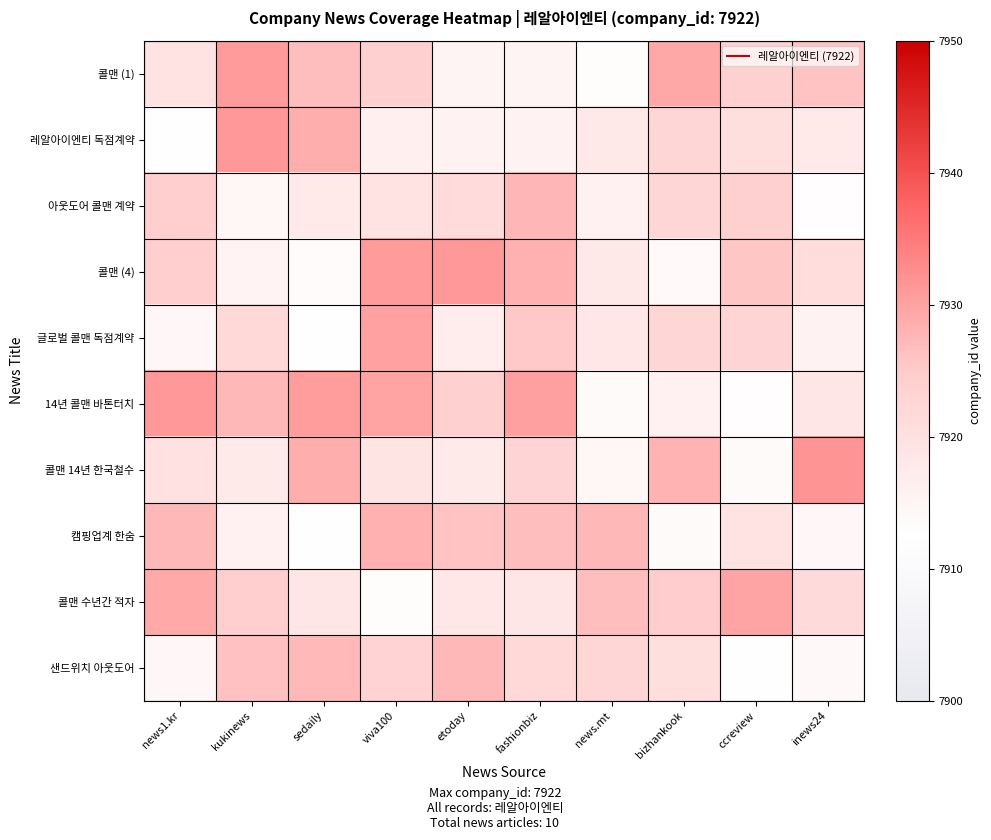

Reading right to left, extract all data points from this chart.

콜맨 (1): inews24=7926.2	ccreview=7924.0	bizhankook=7929.3	news.mt=7913.2	fashionbiz=7915.1	etoday=7915.1	viva100=7924.0	sedaily=7926.6	kukinews=7931.0	news1.kr=7919.5
레알아이엔티 독점계약: inews24=7917.8	ccreview=7920.6	bizhankook=7922.5	news.mt=7918.1	fashionbiz=7915.7	etoday=7915.6	viva100=7916.2	sedaily=7928.6	kukinews=7931.4	news1.kr=7912.4
아웃도어 콜맨 계약: inews24=7912.9	ccreview=7923.8	bizhankook=7922.3	news.mt=7916.0	fashionbiz=7927.7	etoday=7921.1	viva100=7919.3	sedaily=7917.8	kukinews=7914.8	news1.kr=7924.2
콜맨 (4): inews24=7920.8	ccreview=7925.7	bizhankook=7914.0	news.mt=7918.1	fashionbiz=7928.2	etoday=7931.3	viva100=7931.0	sedaily=7913.3	kukinews=7915.4	news1.kr=7924.2
글로벌 콜맨 독점계약: inews24=7915.7	ccreview=7922.9	bizhankook=7922.4	news.mt=7918.2	fashionbiz=7925.3	etoday=7917.2	viva100=7930.2	sedaily=7912.7	kukinews=7921.9	news1.kr=7914.4
14년 콜맨 바톤터치: inews24=7918.5	ccreview=7912.9	bizhankook=7915.9	news.mt=7913.8	fashionbiz=7930.4	etoday=7924.0	viva100=7929.9	sedaily=7930.8	kukinews=7927.5	news1.kr=7931.4
콜맨 14년 한국철수: inews24=7931.7	ccreview=7913.5	bizhankook=7928.0	news.mt=7914.8	fashionbiz=7922.9	etoday=7917.6	viva100=7919.1	sedaily=7928.6	kukinews=7917.4	news1.kr=7919.8
캠핑업계 한숨: inews24=7914.3	ccreview=7919.2	bizhankook=7913.5	news.mt=7927.4	fashionbiz=7926.6	etoday=7926.1	viva100=7928.3	sedaily=7912.1	kukinews=7916.0	news1.kr=7927.4
콜맨 수년간 적자: inews24=7921.4	ccreview=7929.7	bizhankook=7924.8	news.mt=7926.6	fashionbiz=7918.5	etoday=7918.2	viva100=7913.3	sedaily=7918.6	kukinews=7924.5	news1.kr=7929.3
샌드위치 아웃도어: inews24=7914.2	ccreview=7912.5	bizhankook=7920.6	news.mt=7922.5	fashionbiz=7921.9	etoday=7927.4	viva100=7923.2	sedaily=7927.2	kukinews=7926.3	news1.kr=7914.4